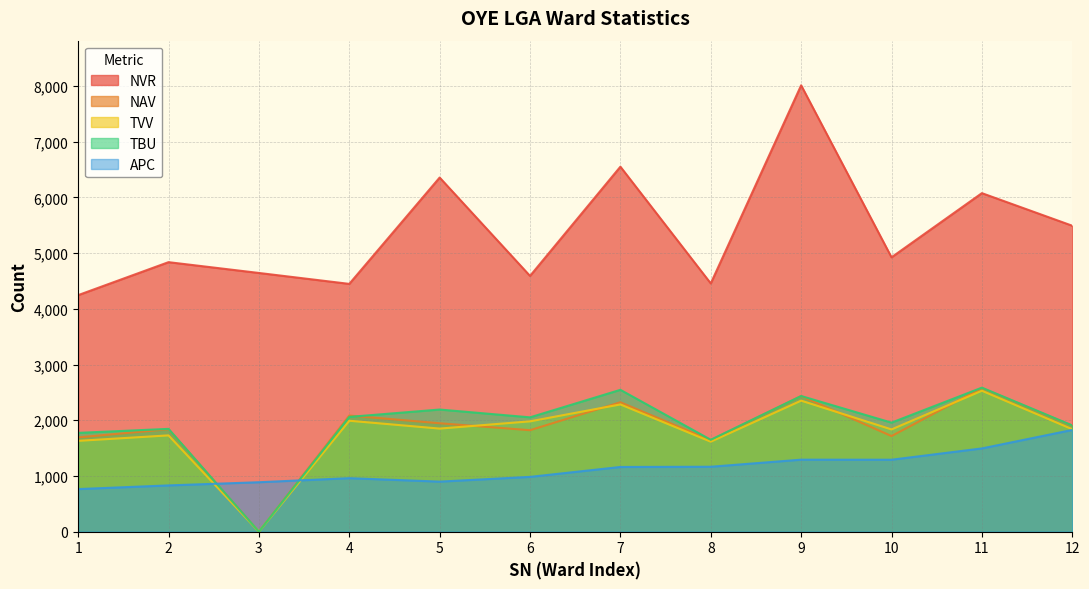

What are all the series names shown in the legend?

NVR, NAV, TVV, TBU, APC